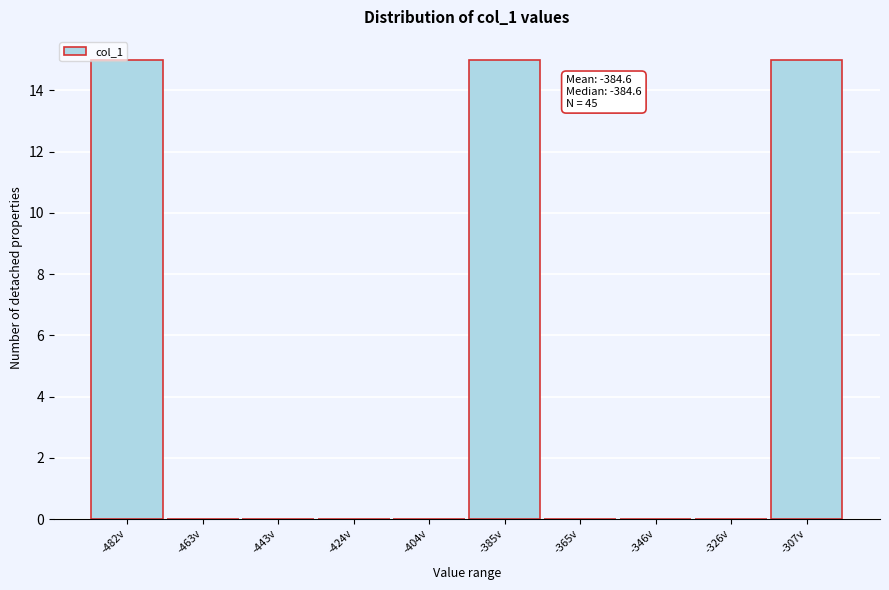

What is the maximum value shown in the chart?

15